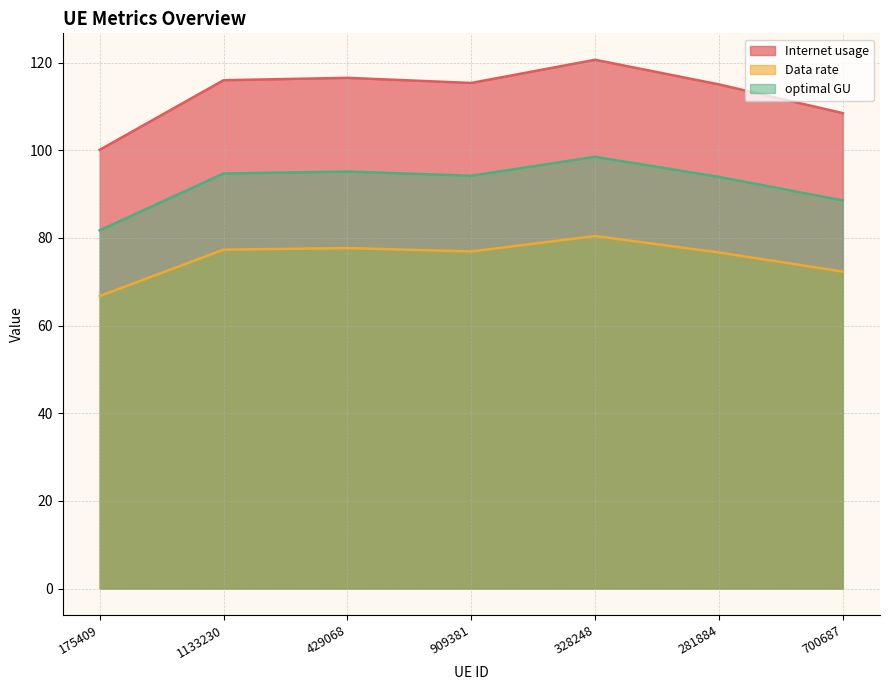

True or false: Internet usage and Data rate cross at least once.

False